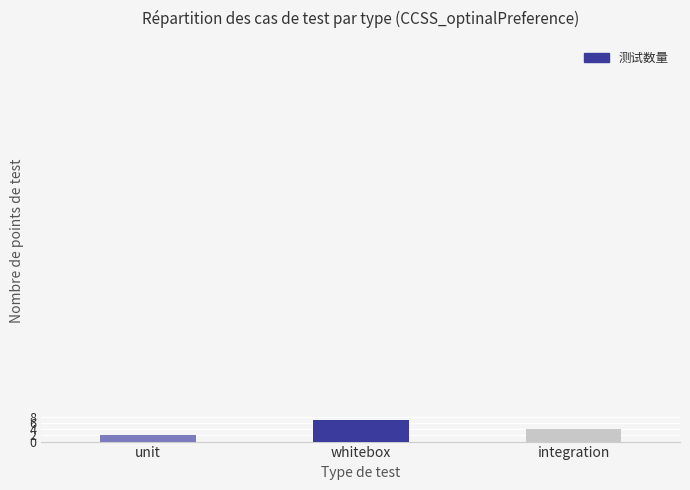

At which label does the data first exceed 4?

whitebox